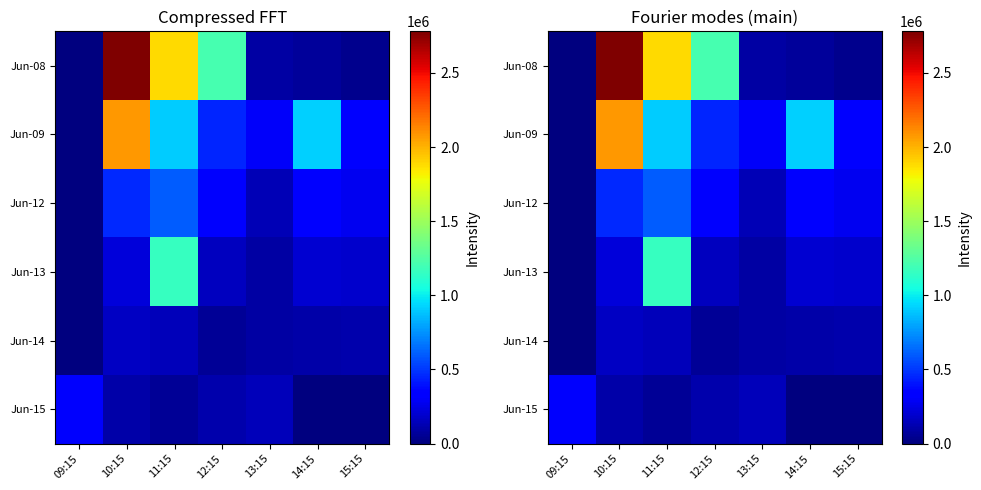

What is the sum of all Jun-15 values?

744036